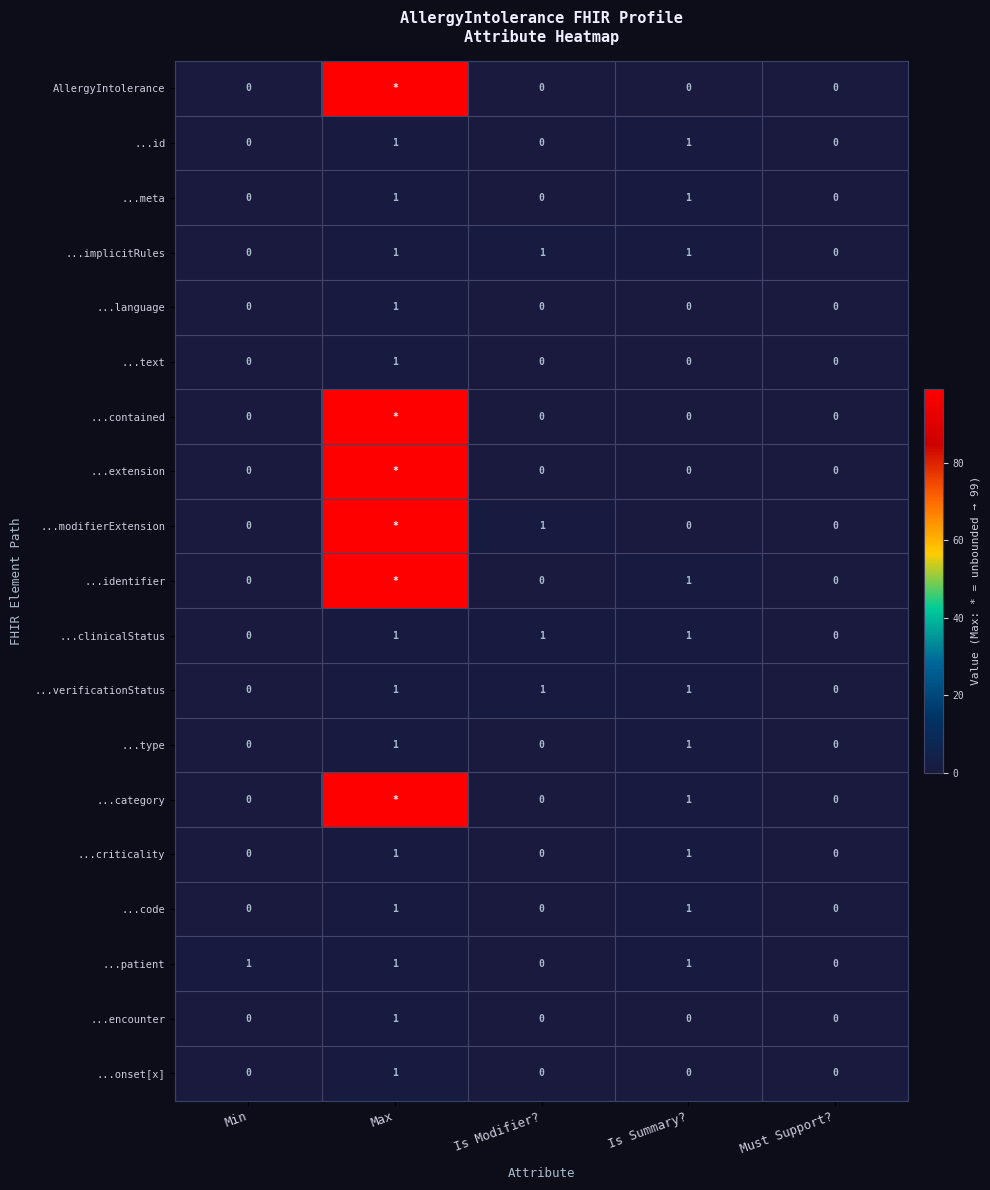

What is the spread (max minus min) of values at Is Summary??

1